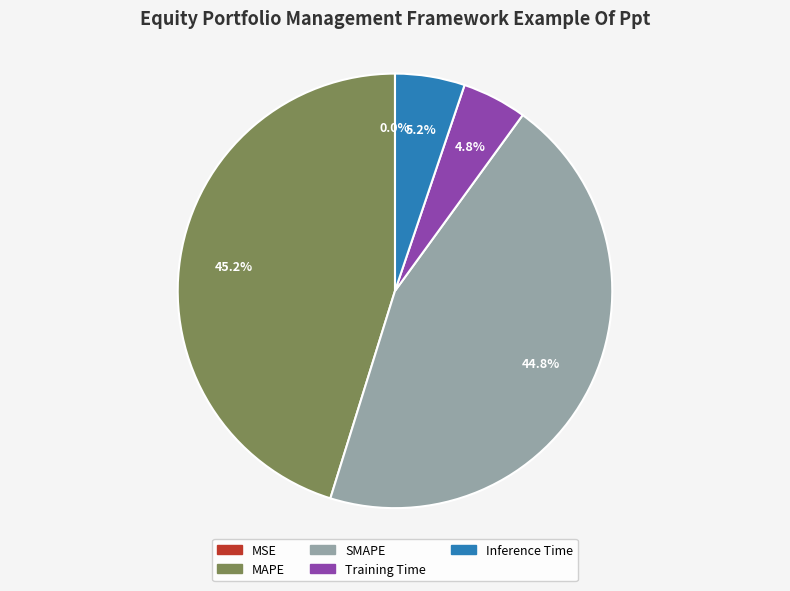

To the nearest percent, what percentage of the pie is Inference Time?

5%